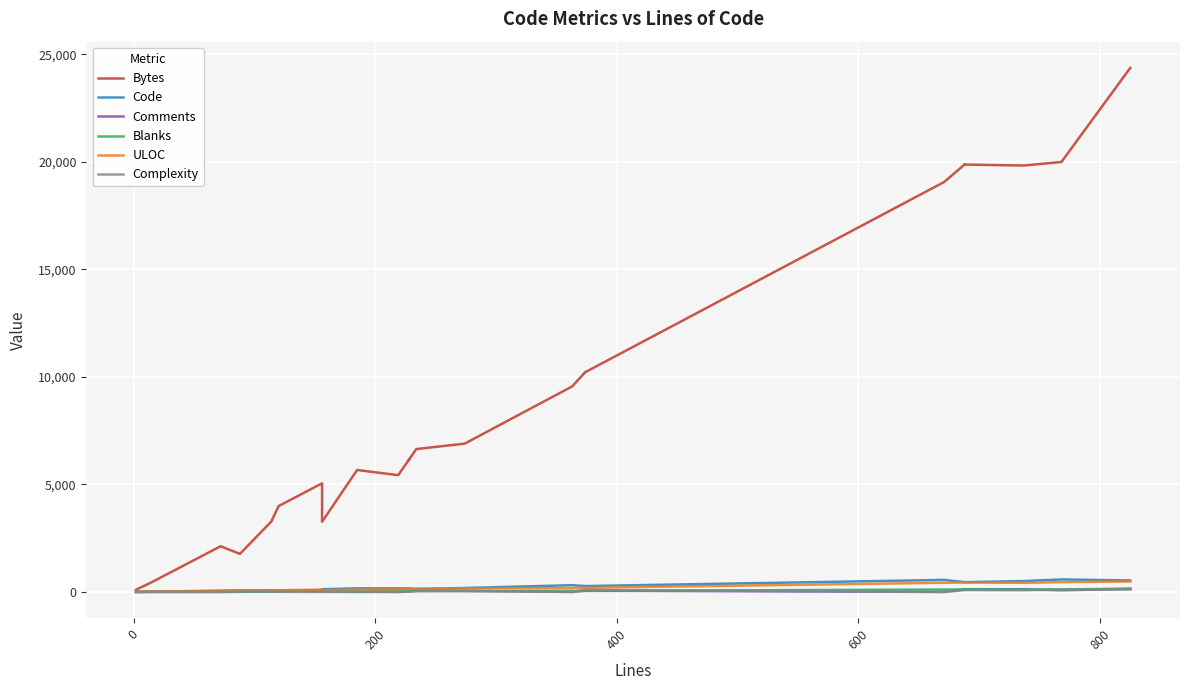

How many lines are shown in the chart?

6